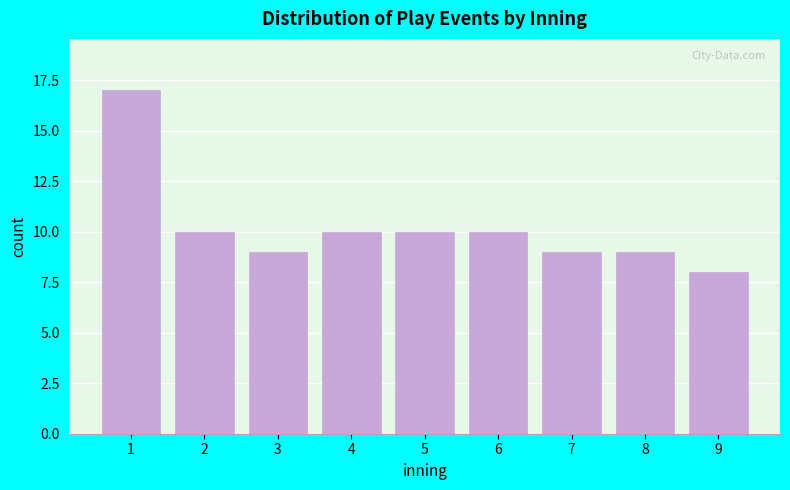

Reading left to right, list all the values displayed in this chart.

1=17	2=10	3=9	4=10	5=10	6=10	7=9	8=9	9=8